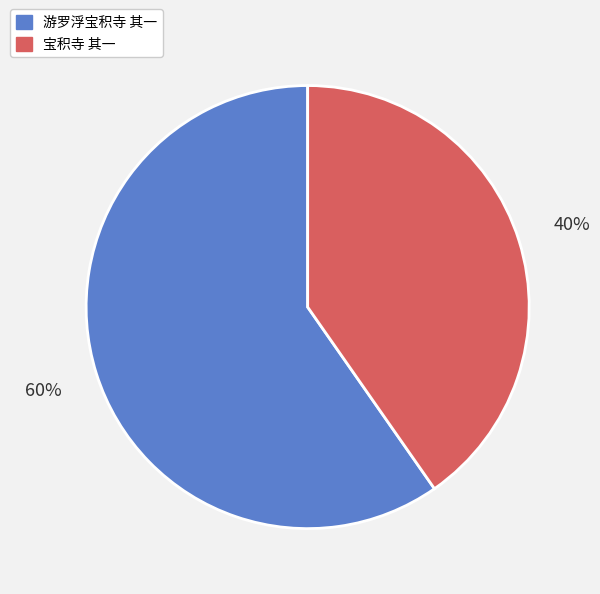

Rank the categories by value from highest to lowest.

游罗浮宝积寺 其一, 宝积寺 其一